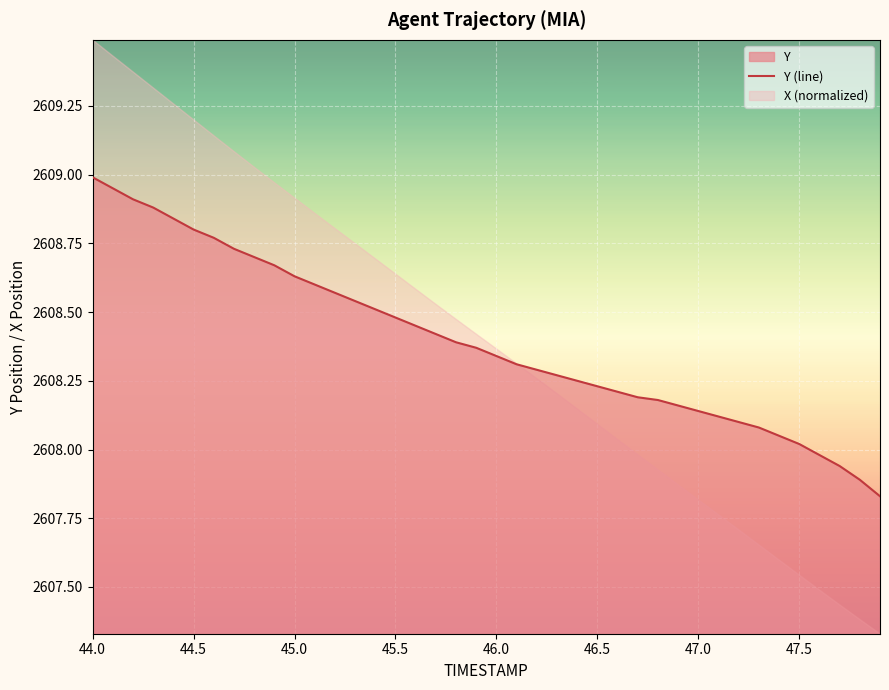

Reading right to left, list all the values displayed in this chart.

2607.8	2607.9	2607.9	2608.0	2608.0	2608.1	2608.1	2608.1	2608.1	2608.1	2608.2	2608.2	2608.2	2608.2	2608.2	2608.2	2608.3	2608.3	2608.3	2608.3	2608.4	2608.4	2608.4	2608.4	2608.5	2608.5	2608.5	2608.6	2608.6	2608.6	2608.7	2608.7	2608.7	2608.8	2608.8	2608.8	2608.9	2608.9	2608.9	2609.0